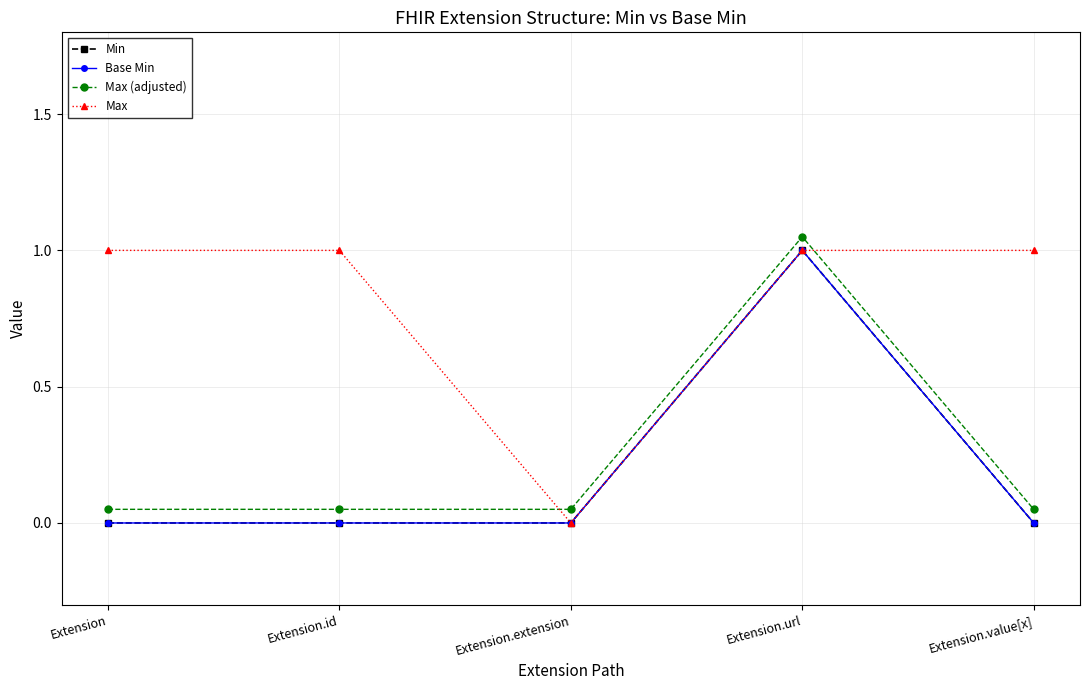

What is the total value across all series at Extension.extension?

0.1